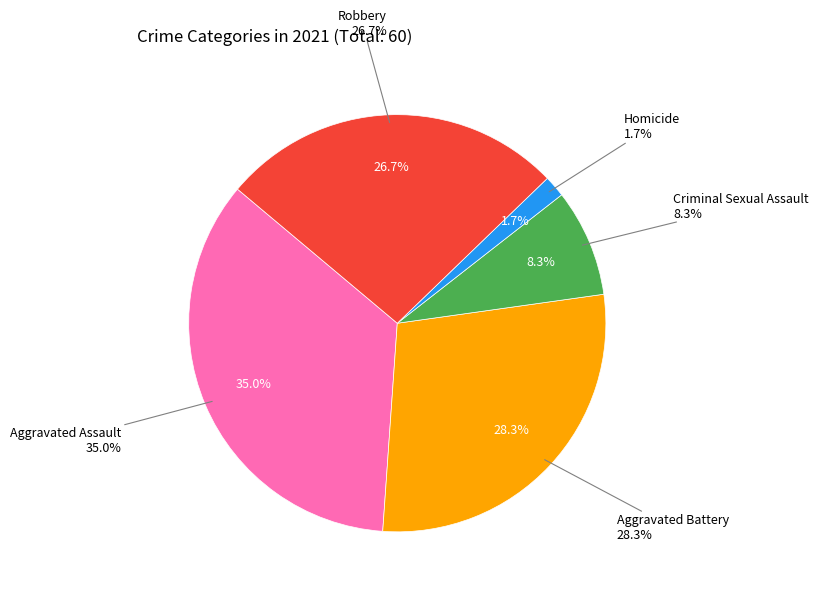

What is the change in value from Aggravated Battery to Homicide?

-16